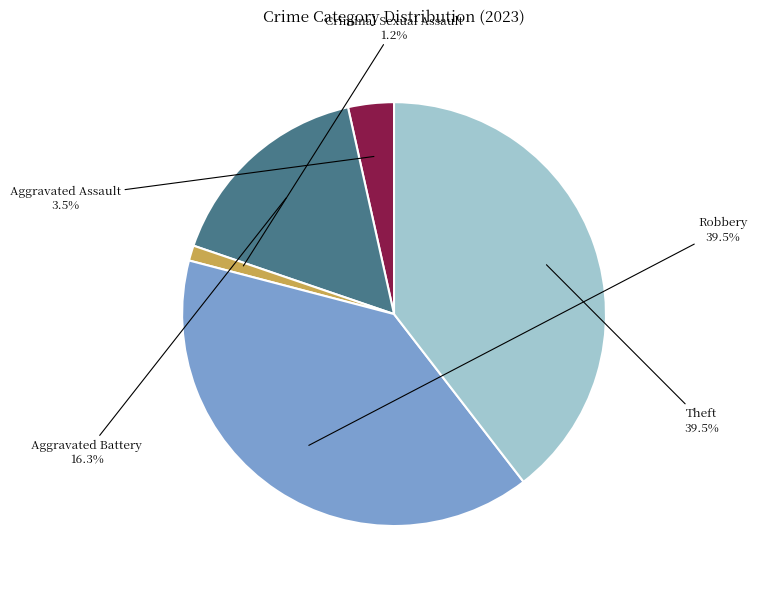

Does any single category account for the majority?

No